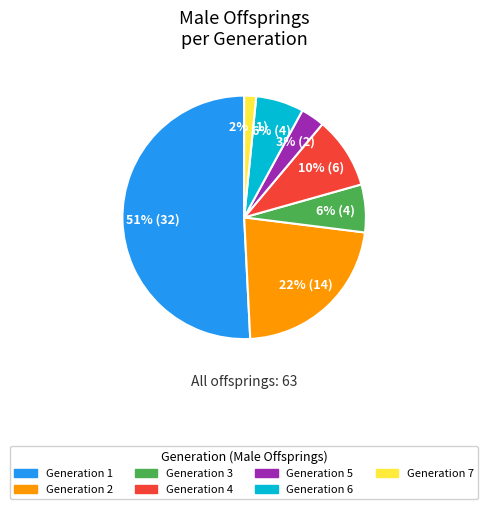

To the nearest percent, what is the difference between the largest and smallest slice percentages?

49%